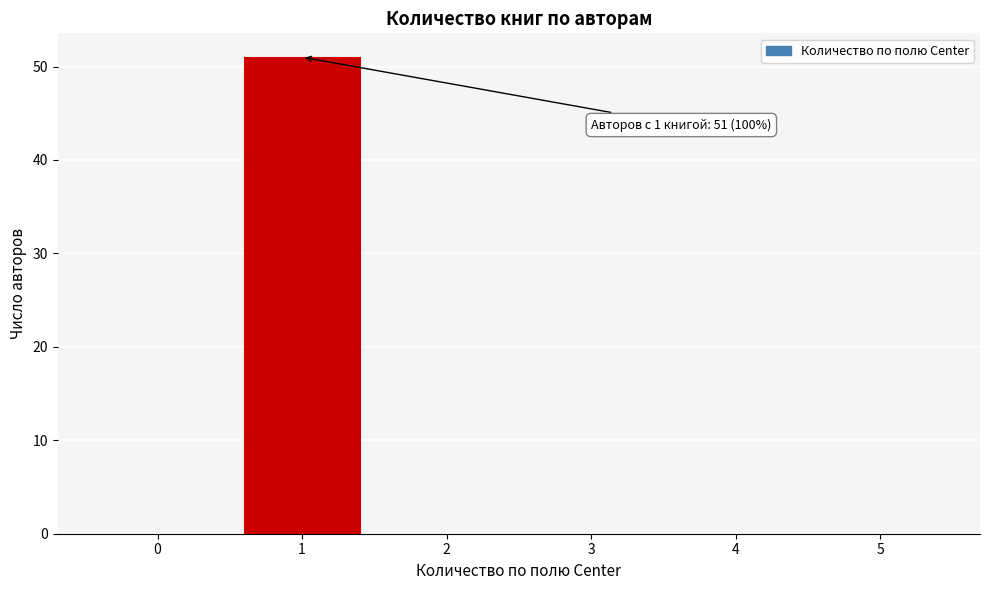

Reading right to left, what are all the values shown in this chart?

5=0	4=0	3=0	2=0	1=51	0=0